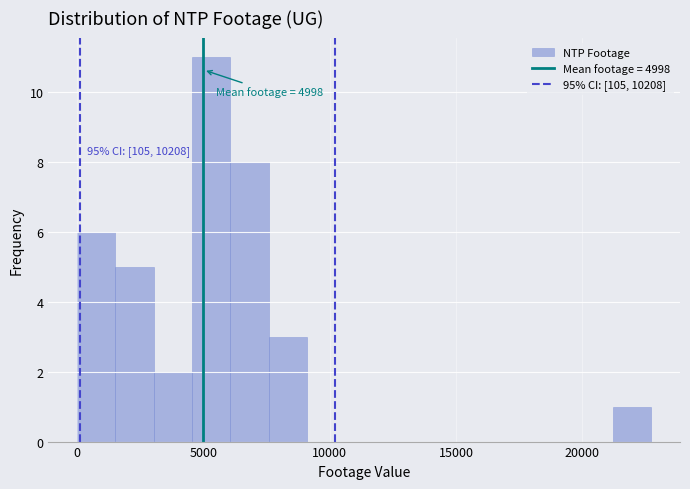

Around what value on the x-axis is the tallest bar? Give the approximate position of its centre, as read against the axis.

5500